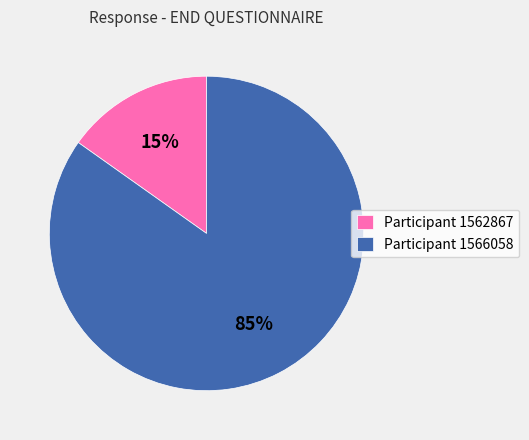

To the nearest percent, what is the difference between the largest and smallest slice percentages?

70%